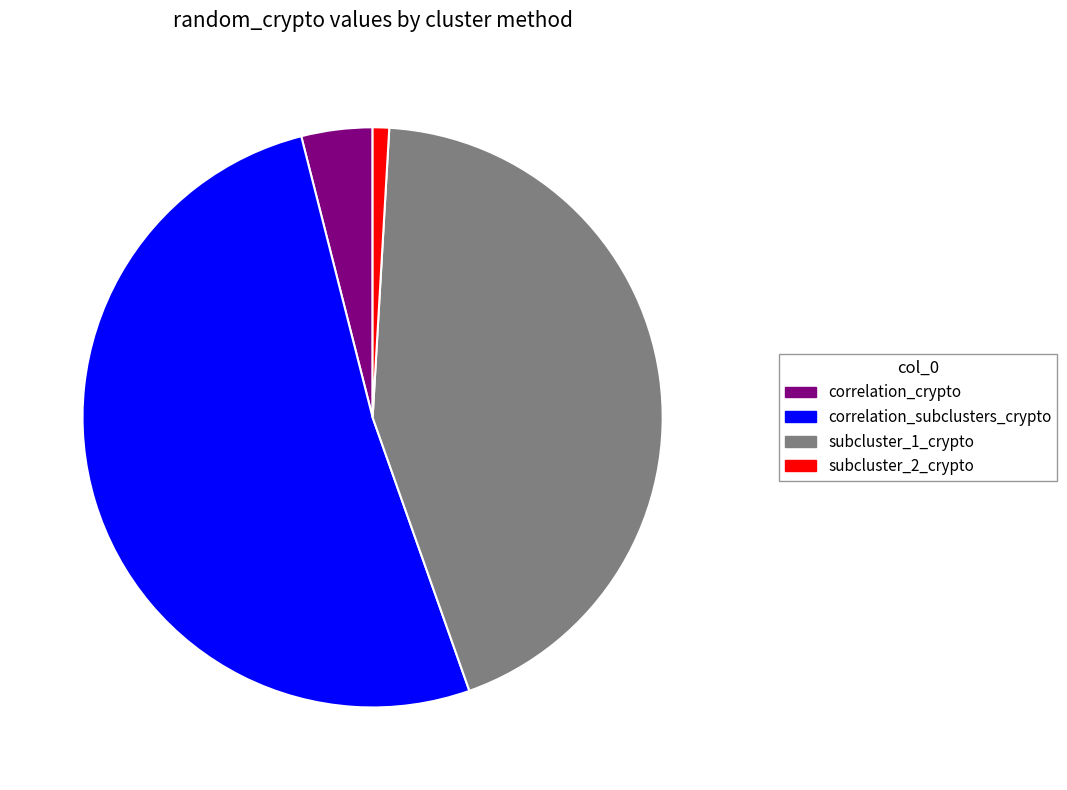

Does subcluster_1_crypto account for over 50% of the chart?

No